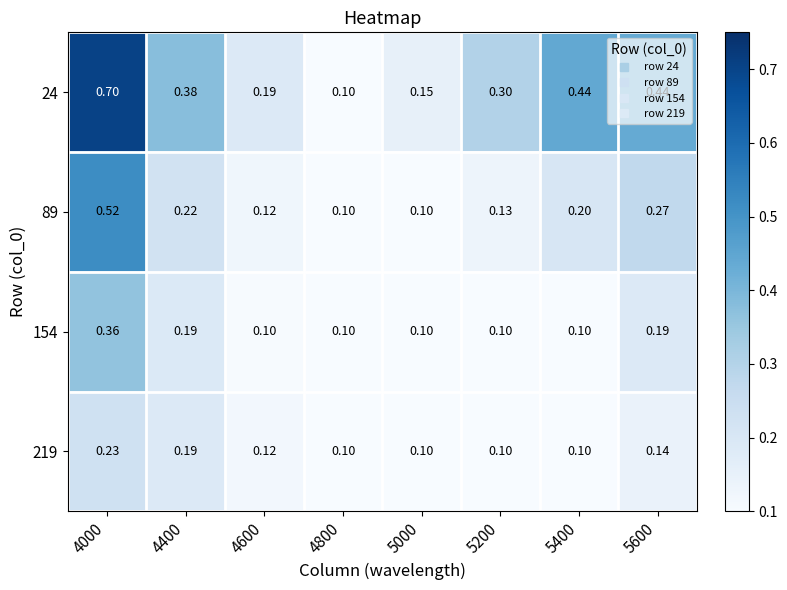

What is the total value across all series at 5200?

0.6